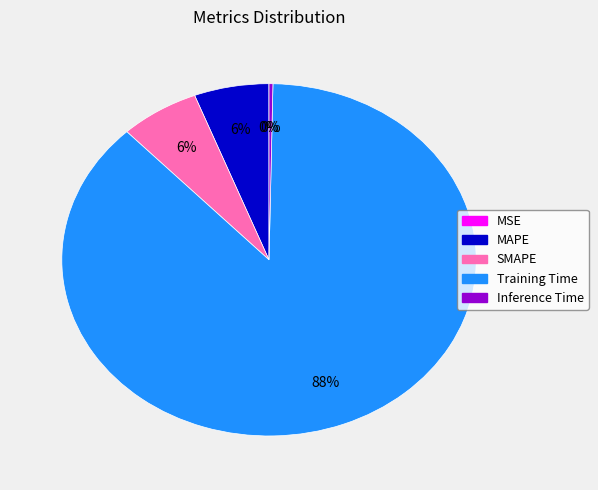

The Training Time slice represents 88% of the pie. True or false?

True